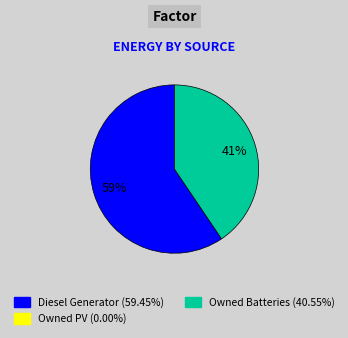

How many slices are in this pie chart?

2